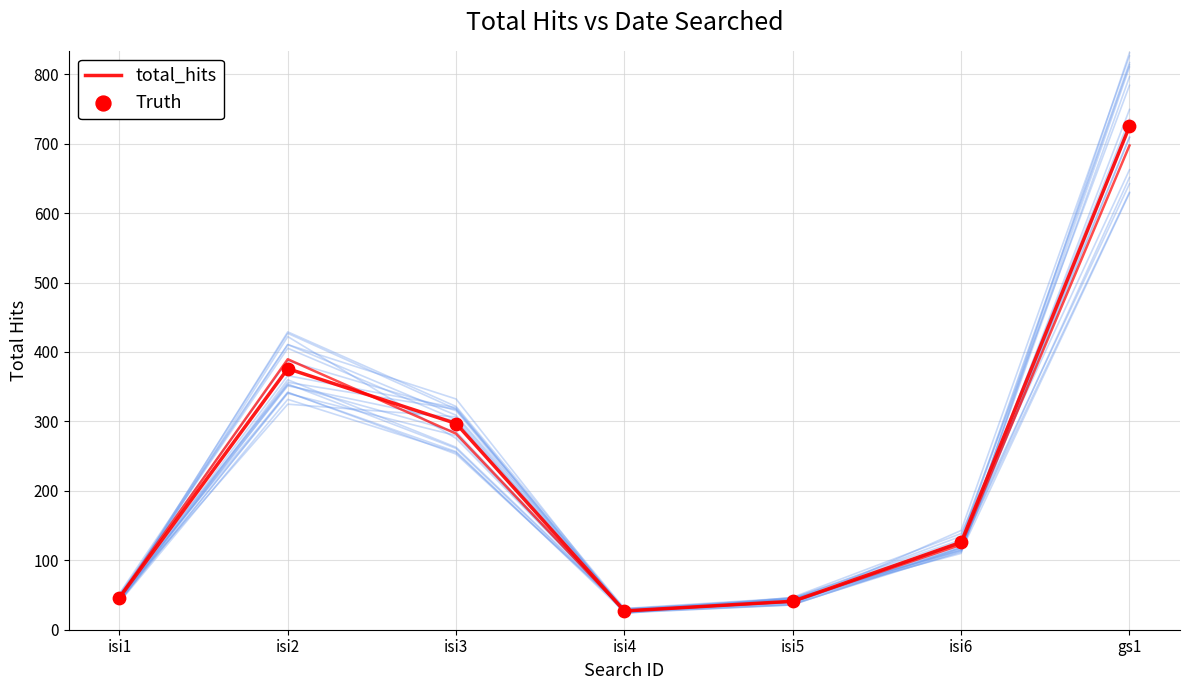

What are all the series names shown in the legend?

total_hits, Truth